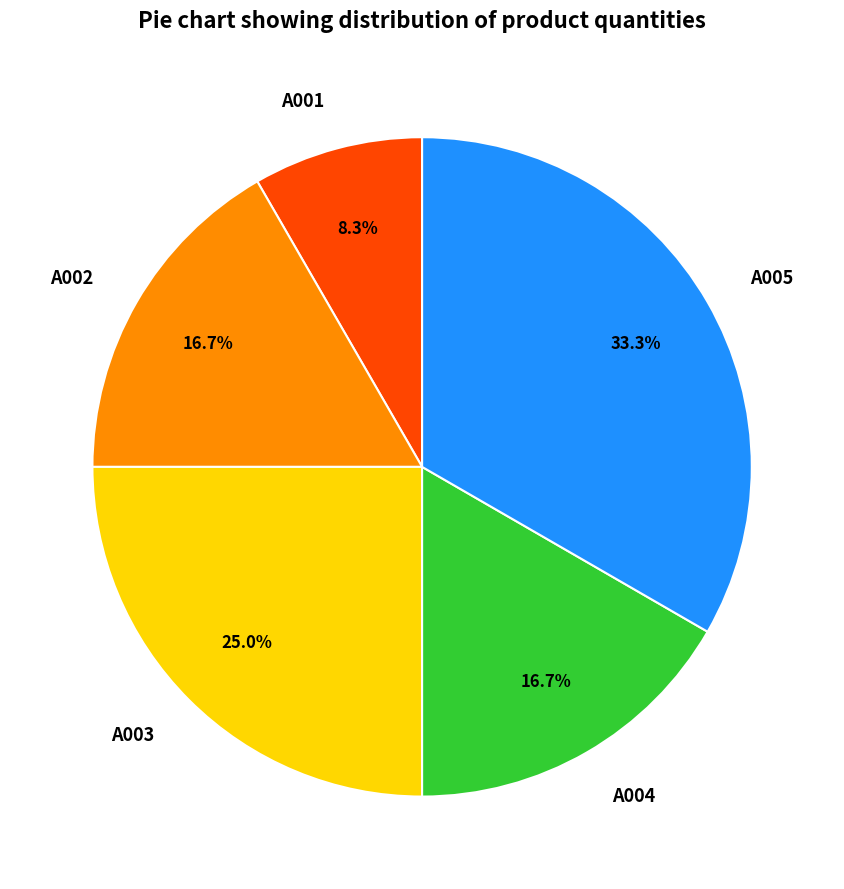

True or false: A001 accounts for 3% of the total.

False